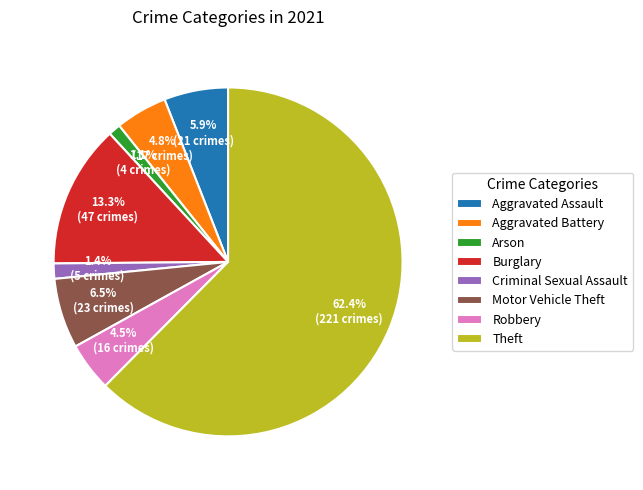

Which category has the biggest portion of the pie?

Theft